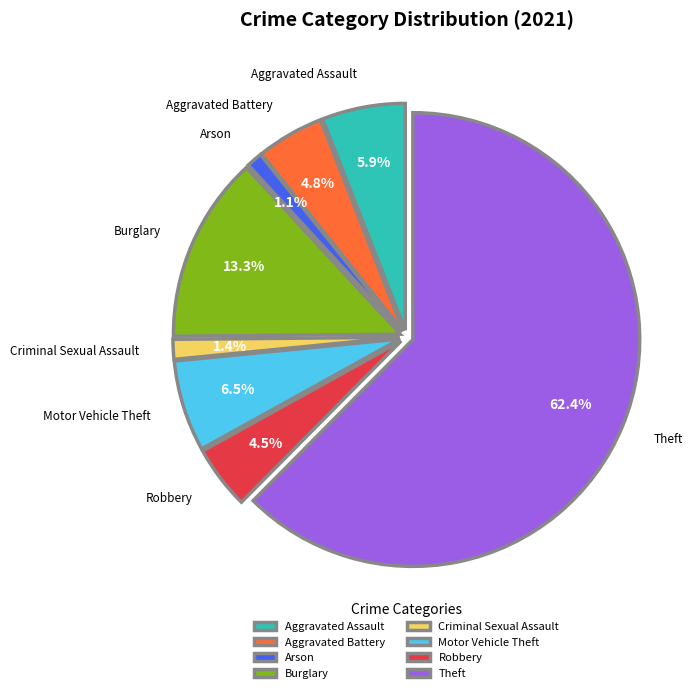

Which category has the biggest portion of the pie?

Theft